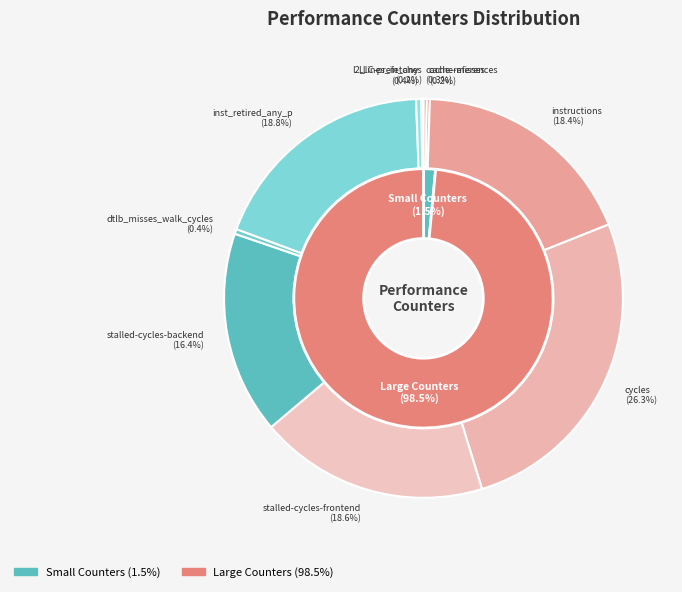

What is the change in value from stalled-cycles-frontend to l2_lines_in_any?

-37571517971